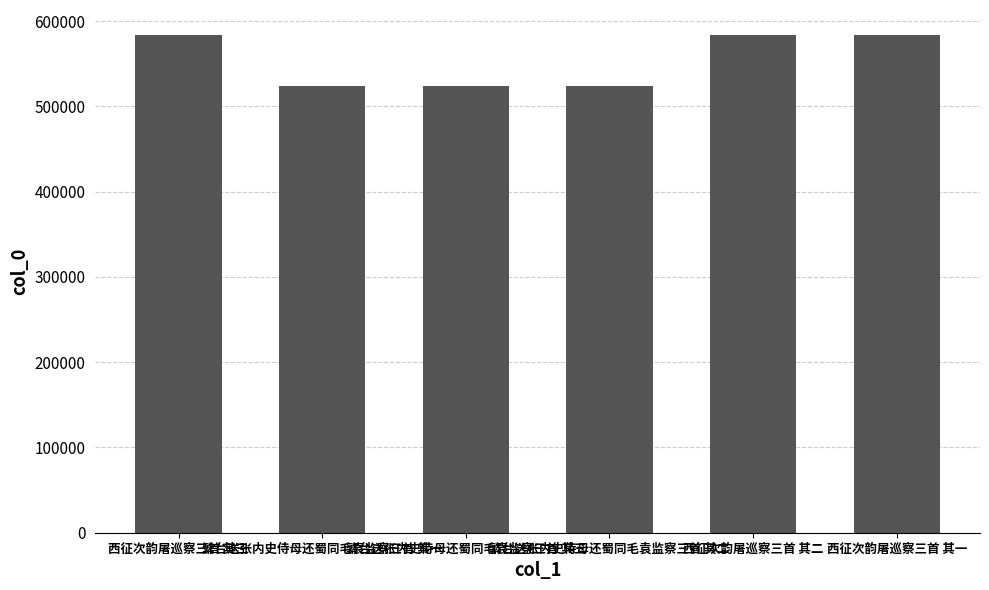

What is the minimum value shown in the chart?

523496